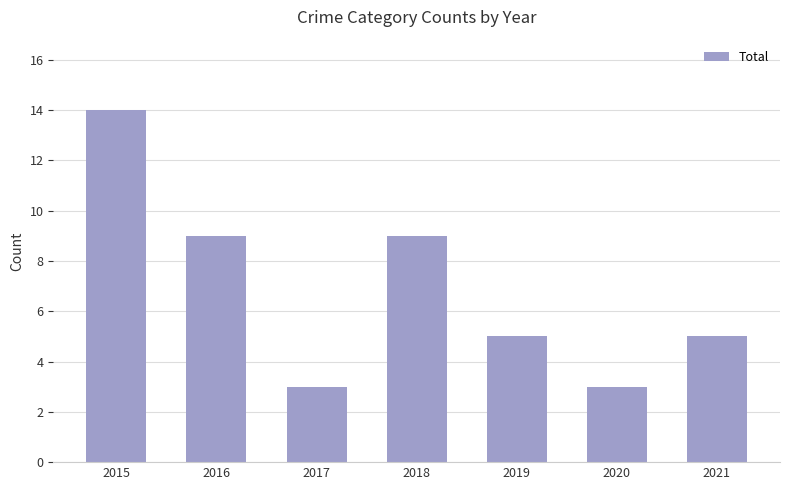

Does the chart contain stacked bars?

No